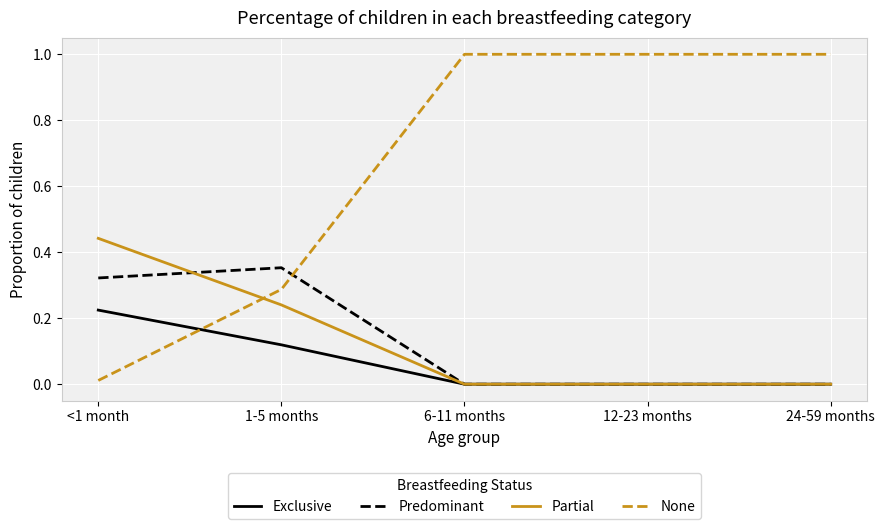

After their last crossing, which series has the higher values: Predominant or None?

None